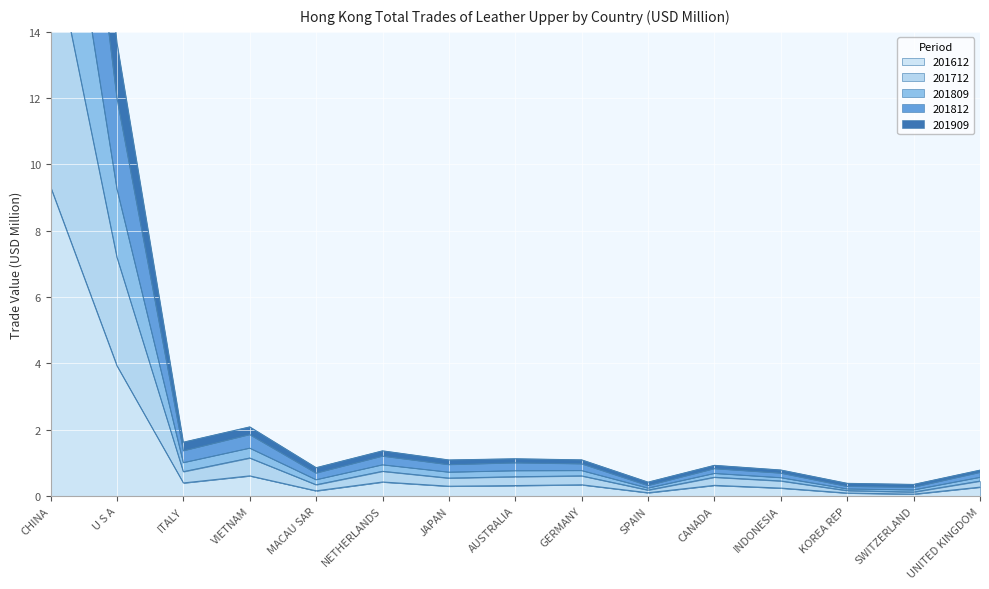

How many lines are shown in the chart?

5